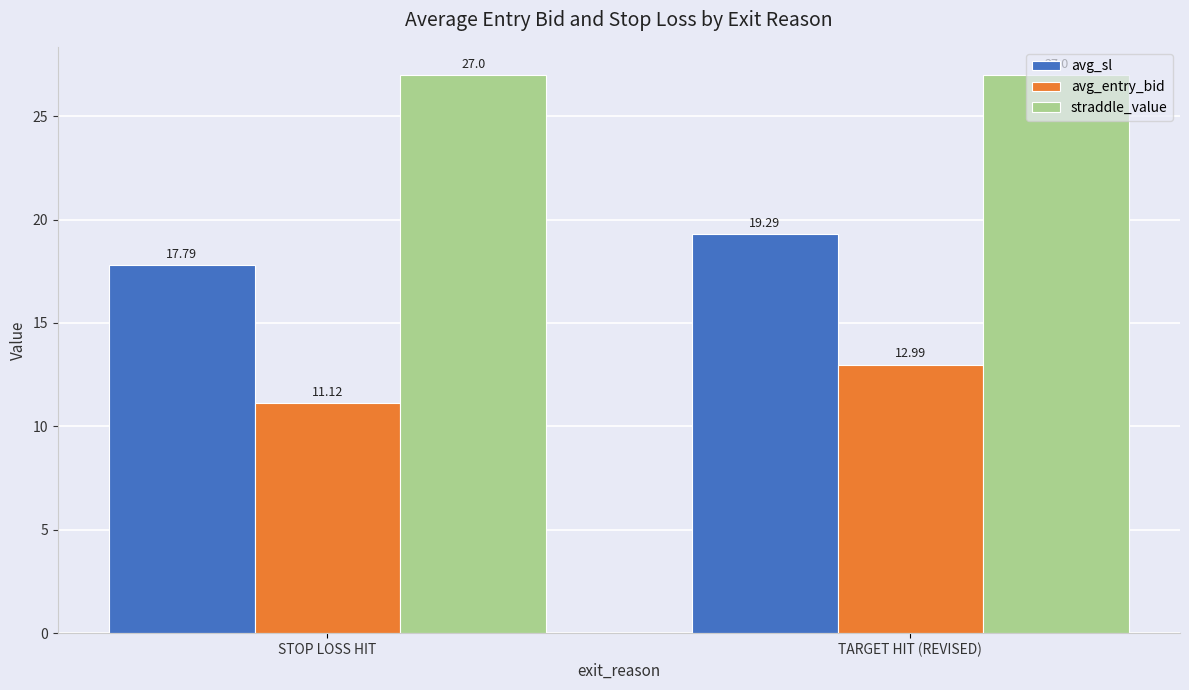

Which series changed the most between STOP LOSS HIT and TARGET HIT (REVISED)?

avg_entry_bid